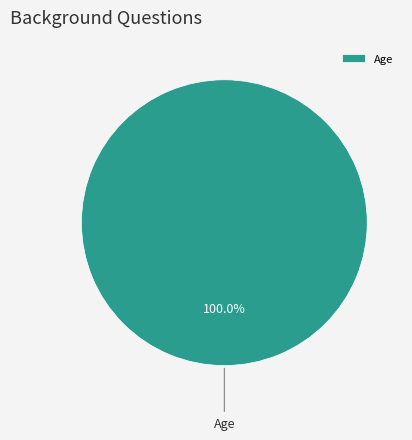

Is there any slice that represents more than half of the pie?

Yes